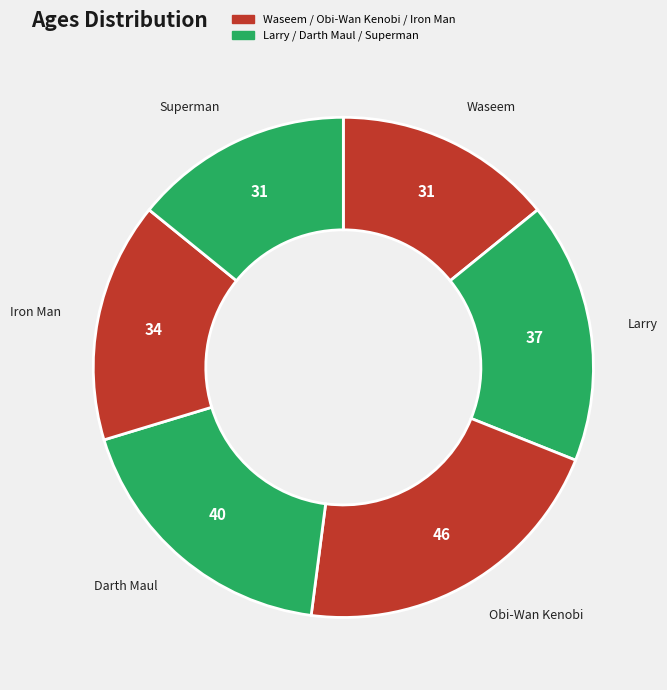

True or false: Superman accounts for 14% of the total.

True